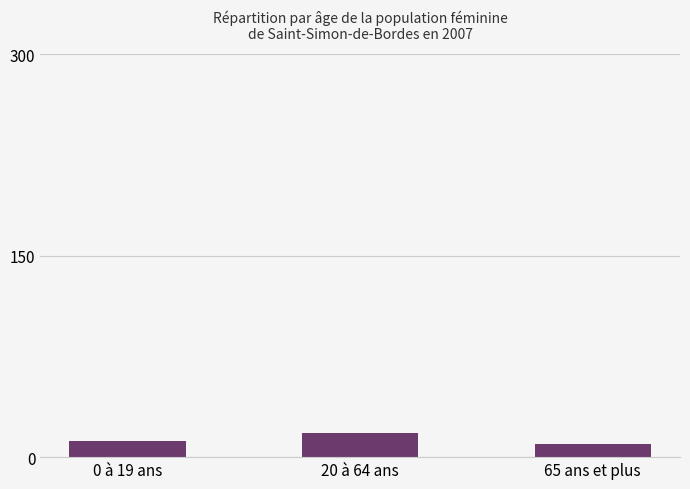

Does the chart contain any negative values?

No